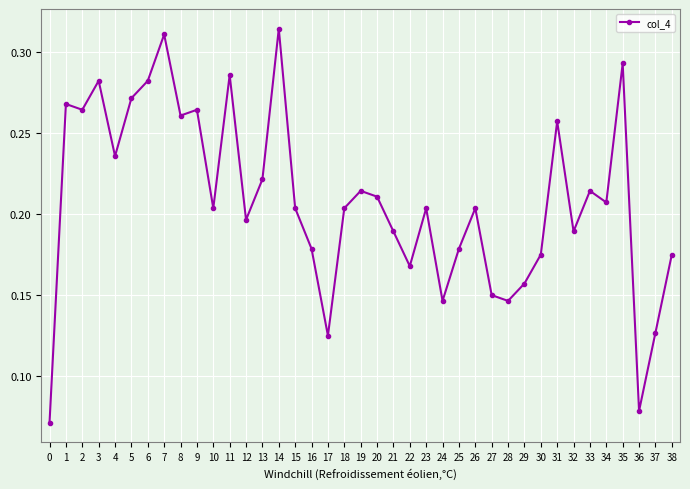

Is this an area chart (filled region under the line)?

No